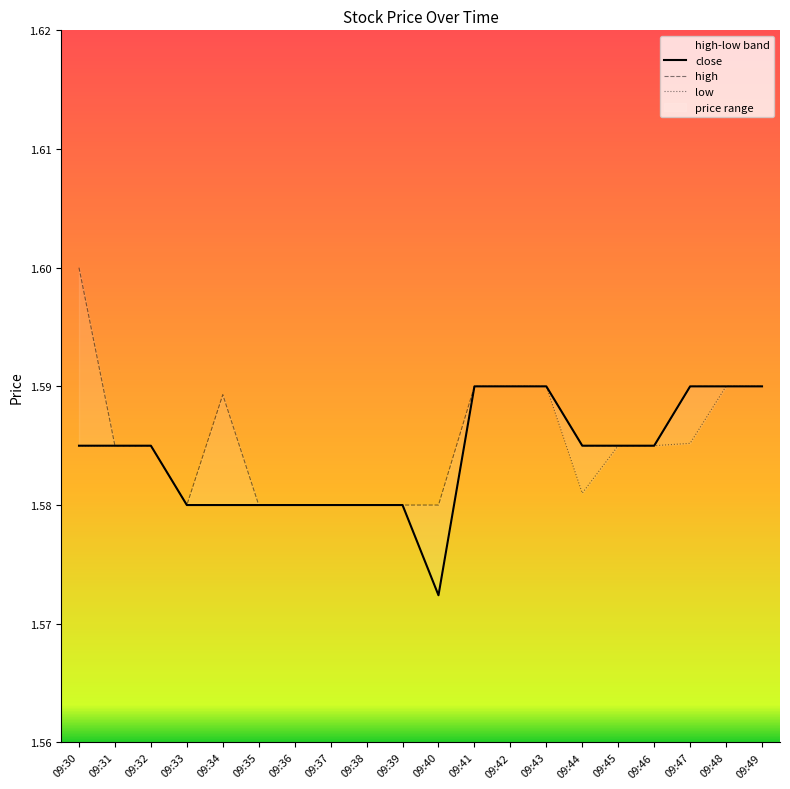

True or false: close and high cross at least once.

False